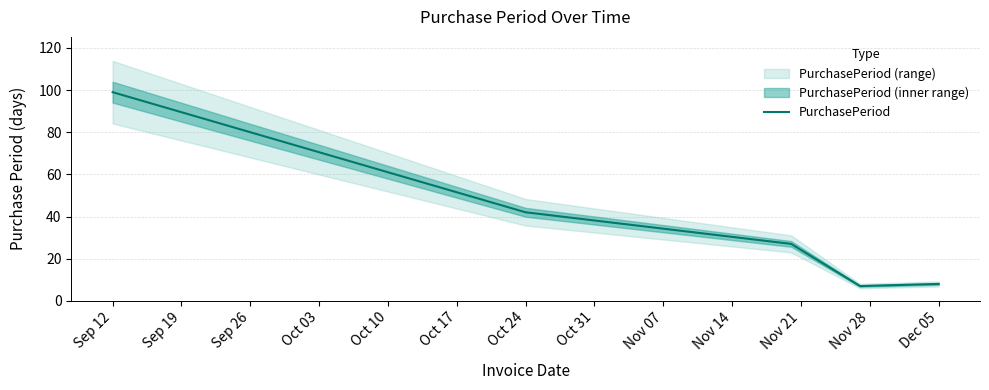

How many interior local valleys (lower than both neighbors) does the data have?

1